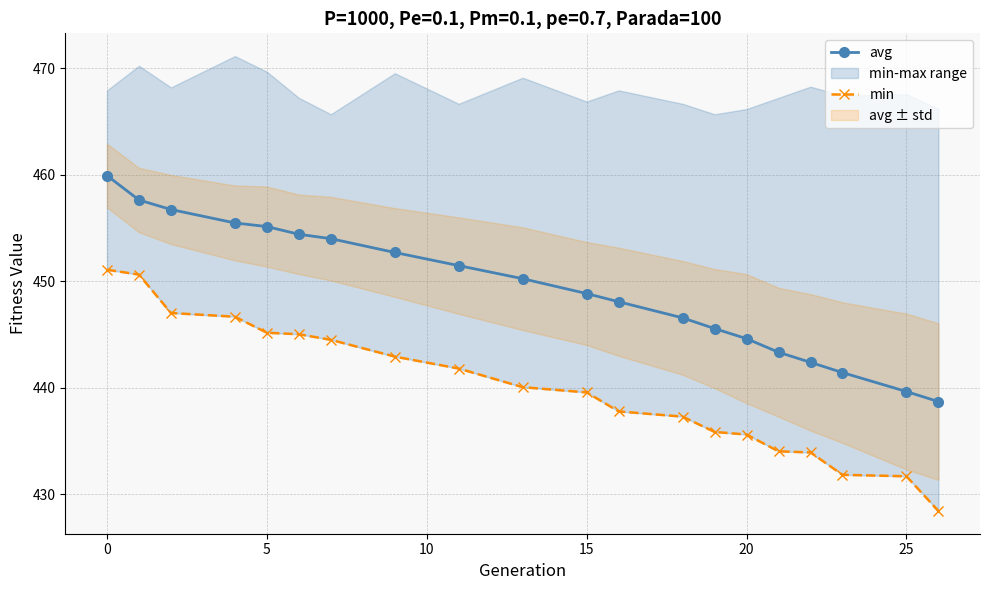

The avg series shows 623.5 at 15. True or false?

False